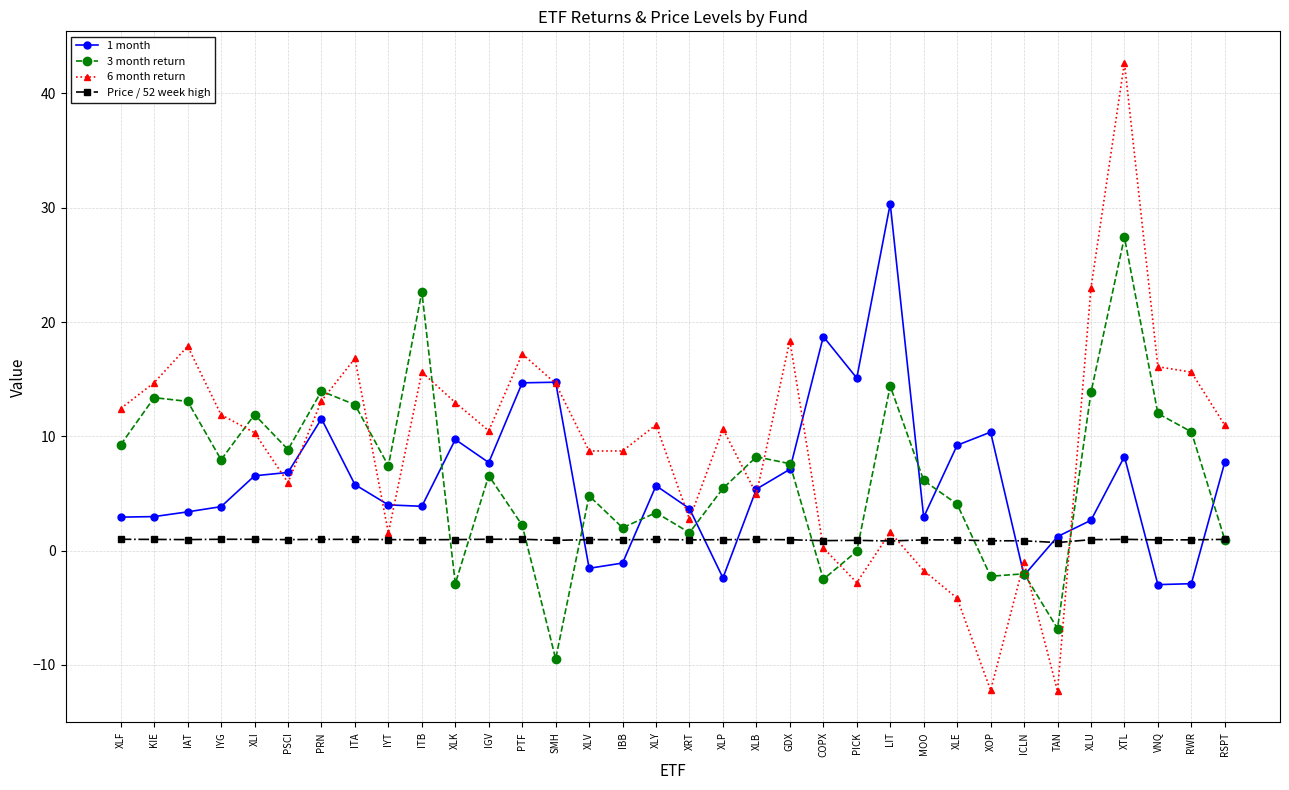

How many lines are shown in the chart?

4